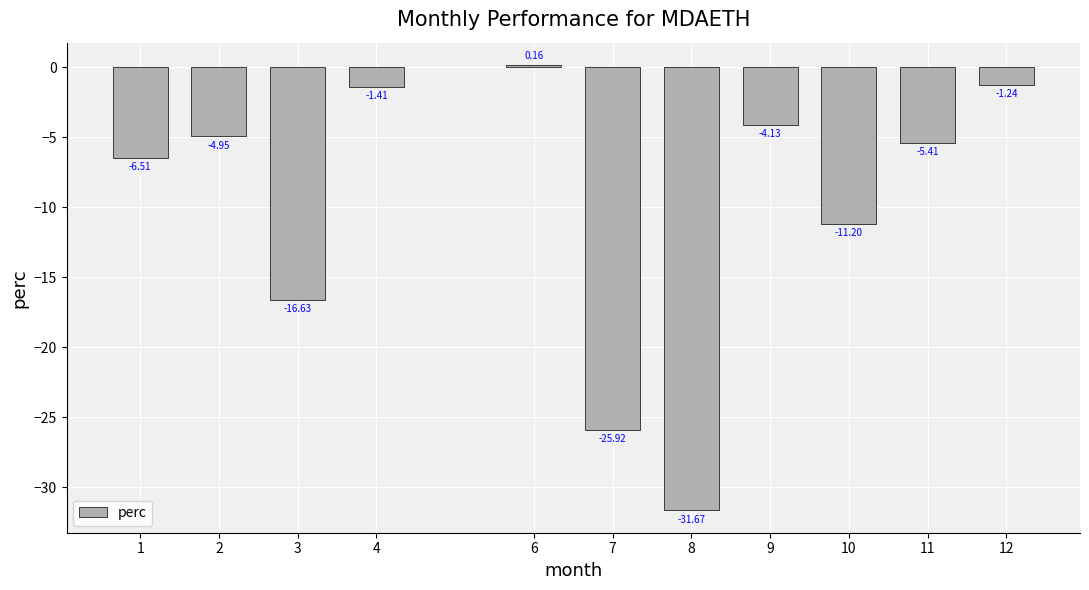

What is the sum of the values at 7 and 9?

-30.1